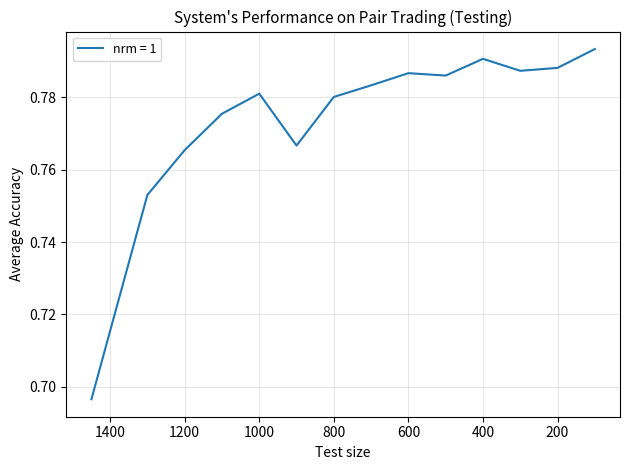

What is the greatest value displayed?

0.8